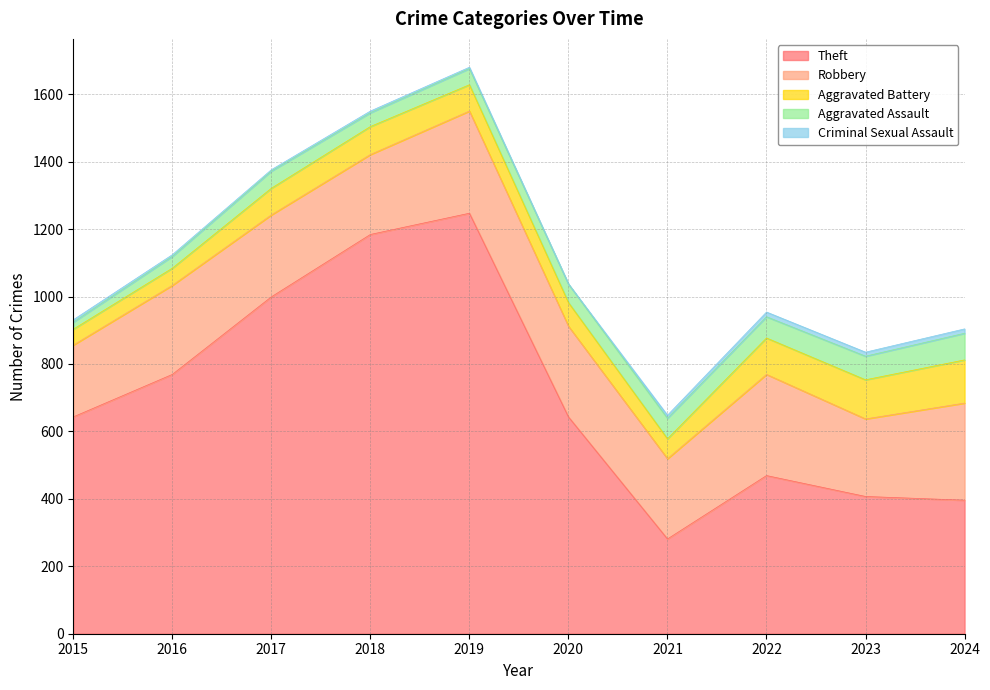

Does the chart have visible grid lines?

Yes